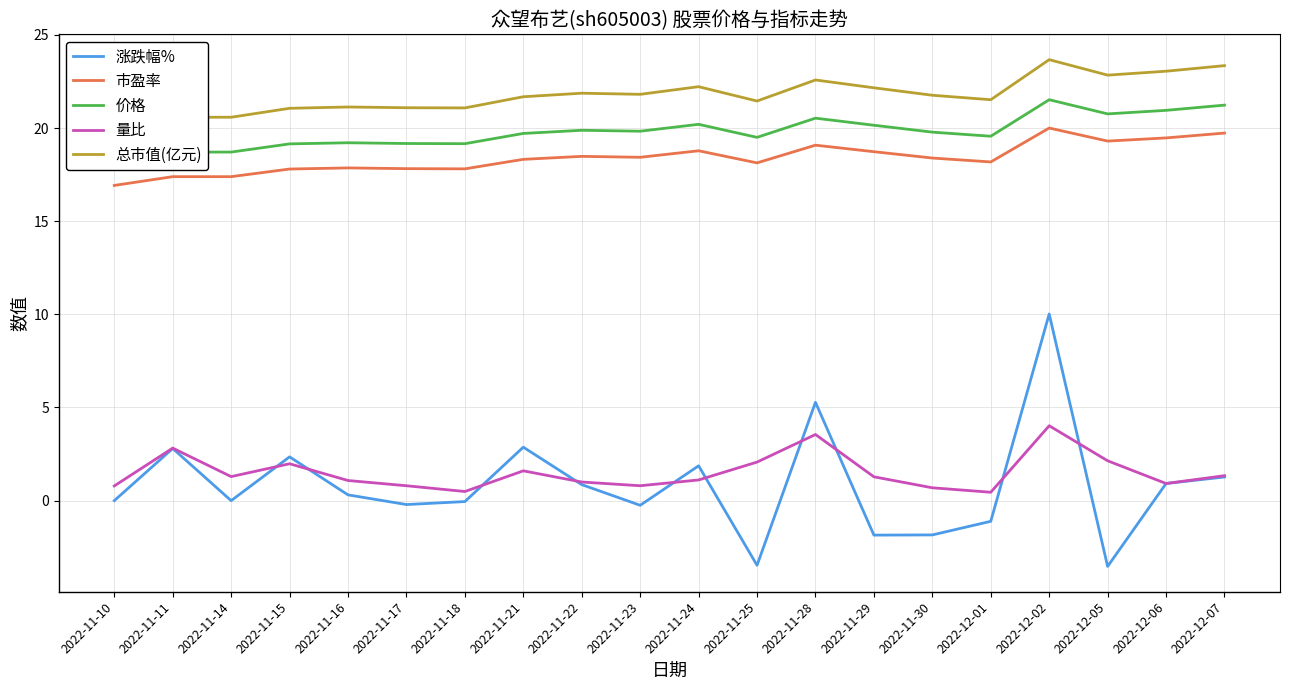

What is the total value across all series at 2022-11-29?

60.5